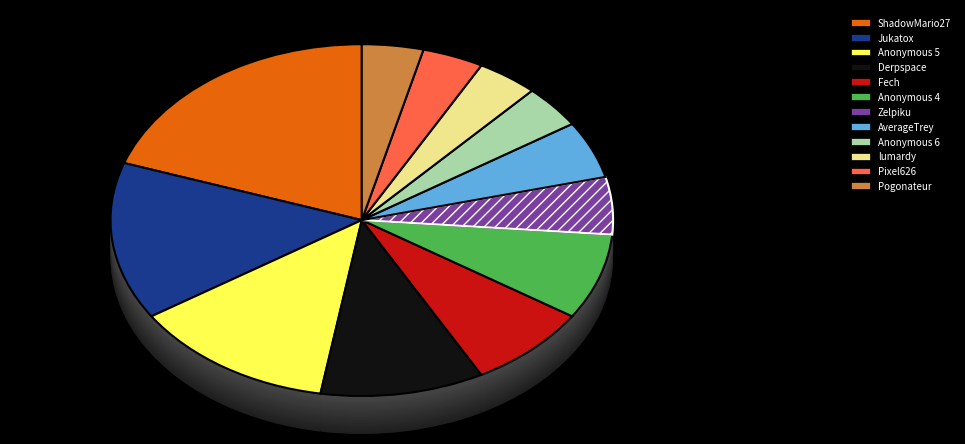

What is the ratio of the value at Jukatox to the value at Anonymous 4?

1.8